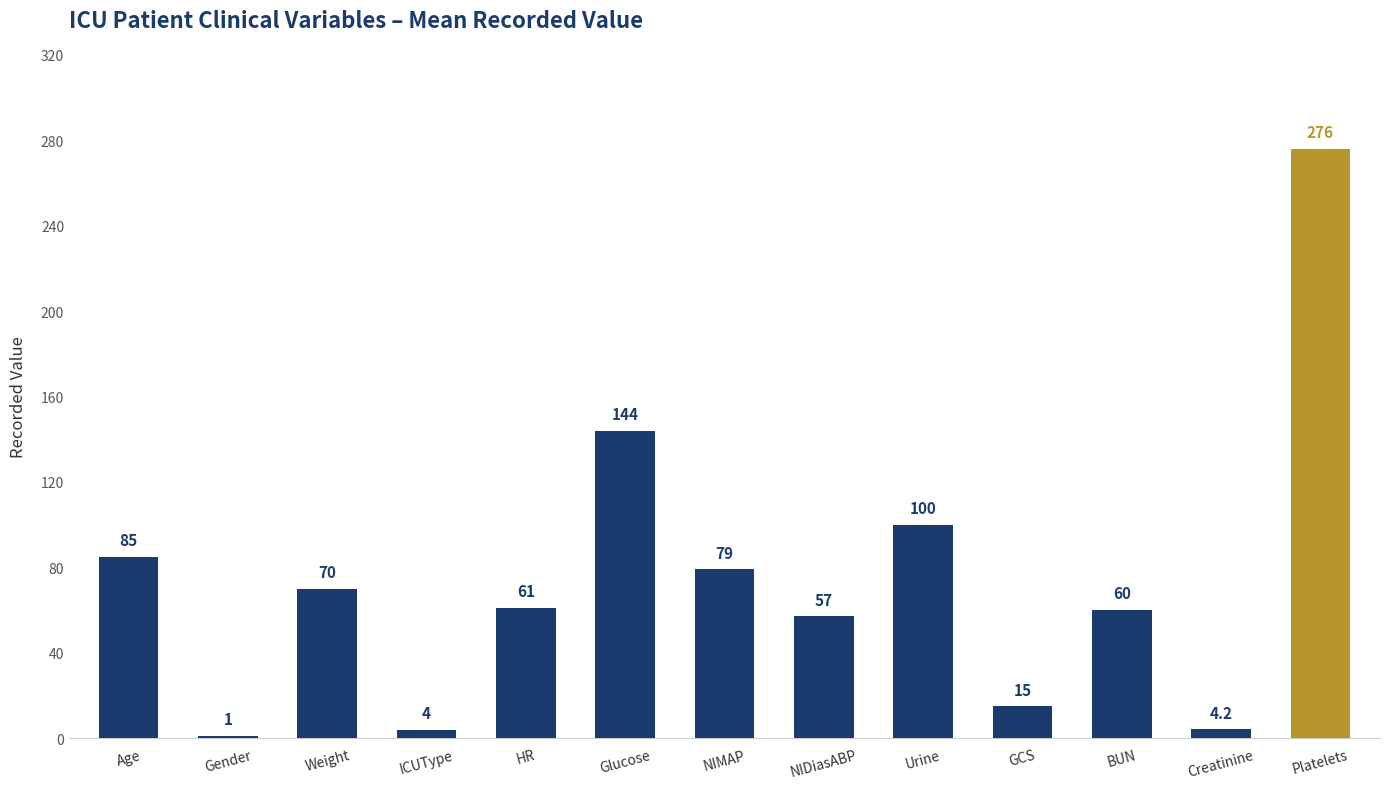

What position from the left is Platelets?

13